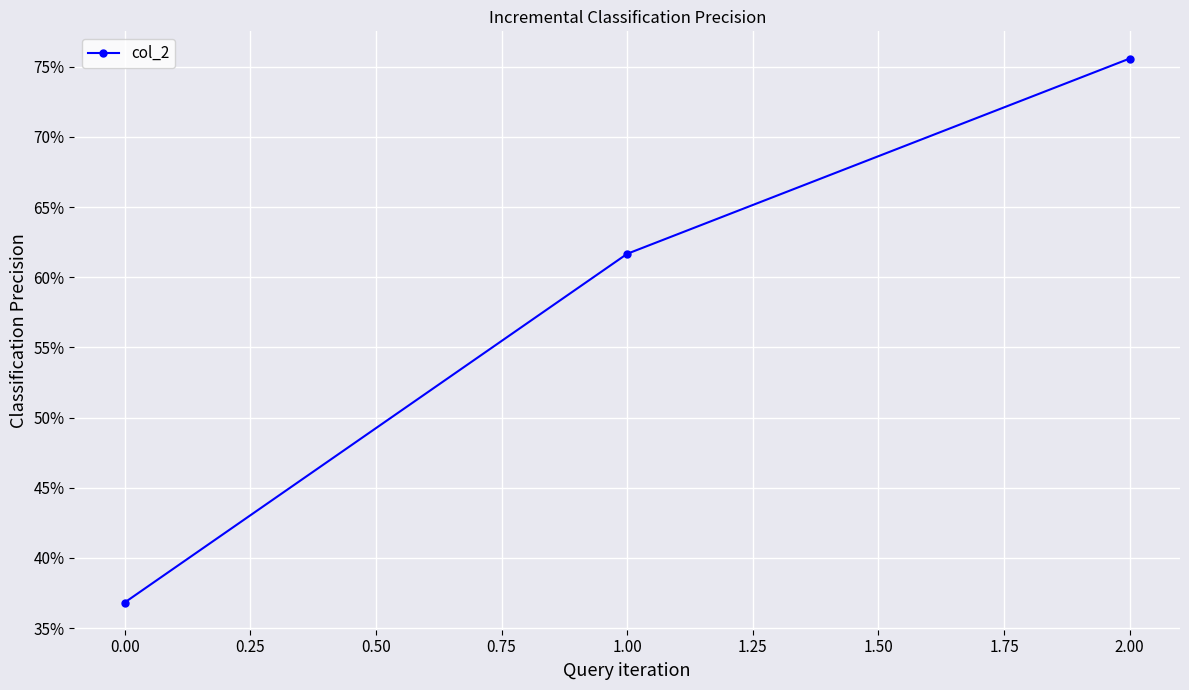

Does the chart have visible grid lines?

Yes